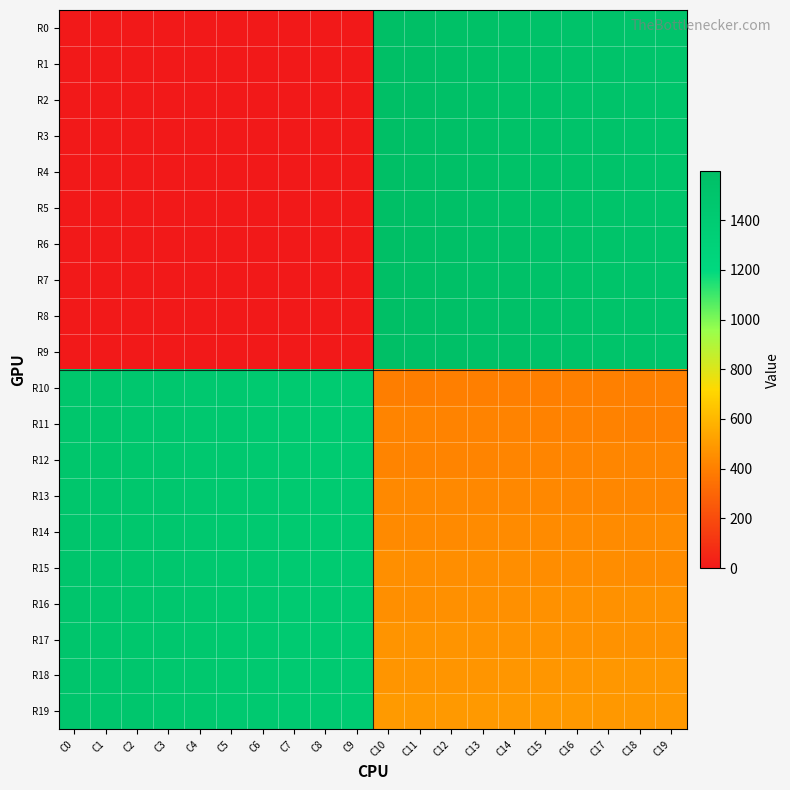

Which category has the lowest value across all series?

C0